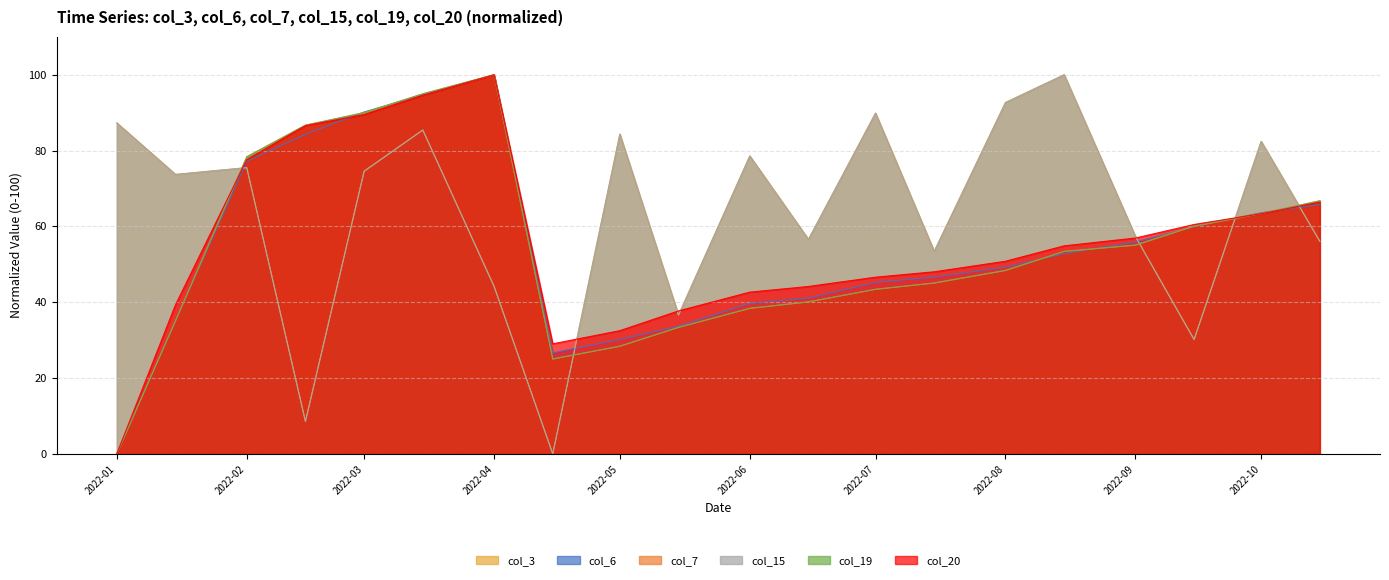

Rank the series at 2022-07 from lowest to highest value.

col_7, col_19, col_6, col_20, col_3, col_15